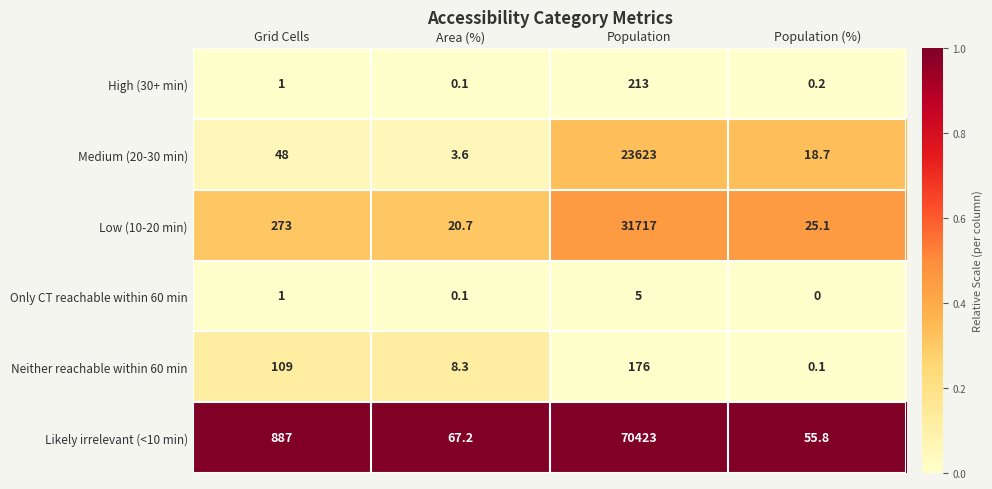

What is the difference between the highest and lowest values at Area (%)?

67.1